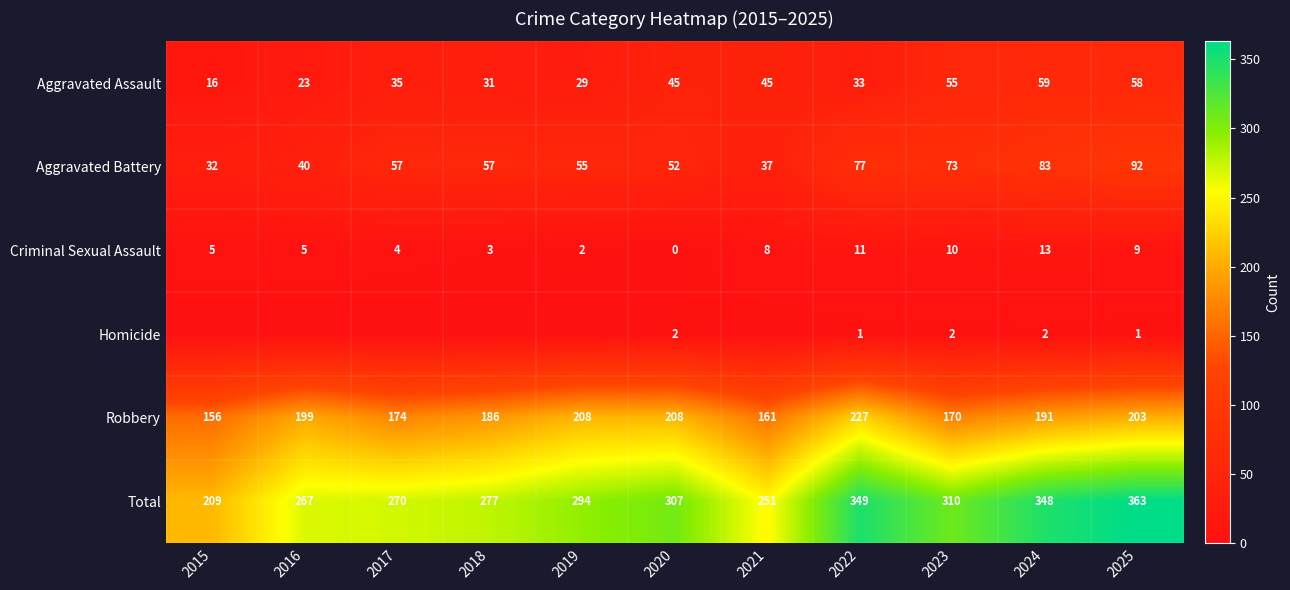

At 2024, list the series in order from smallest to largest.

Homicide, Criminal Sexual Assault, Aggravated Assault, Aggravated Battery, Robbery, Total